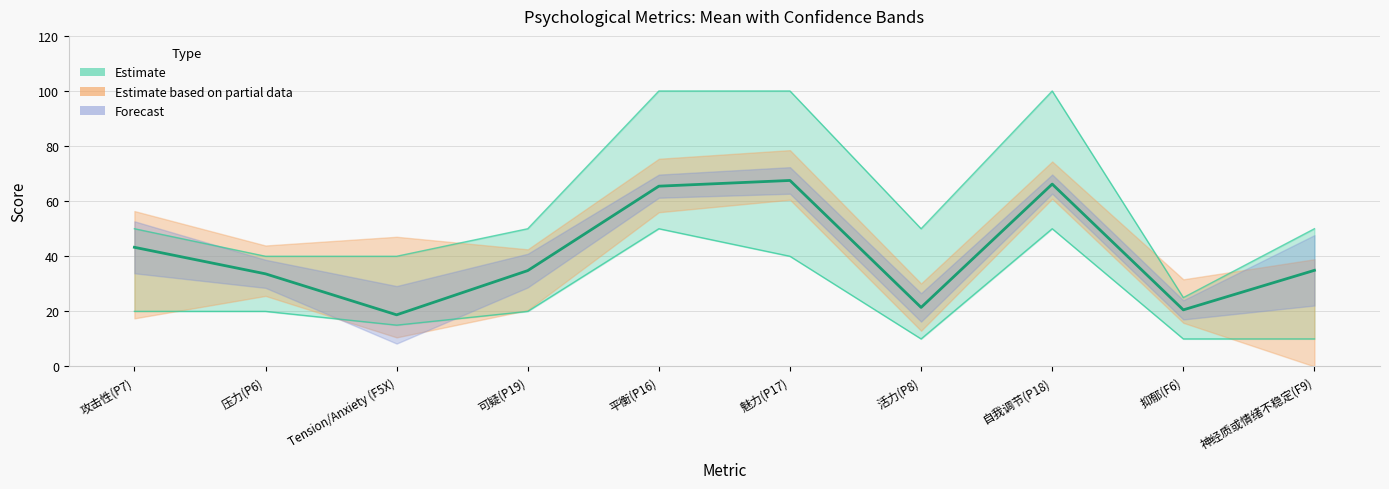

How many distinct data groups are displayed?

3